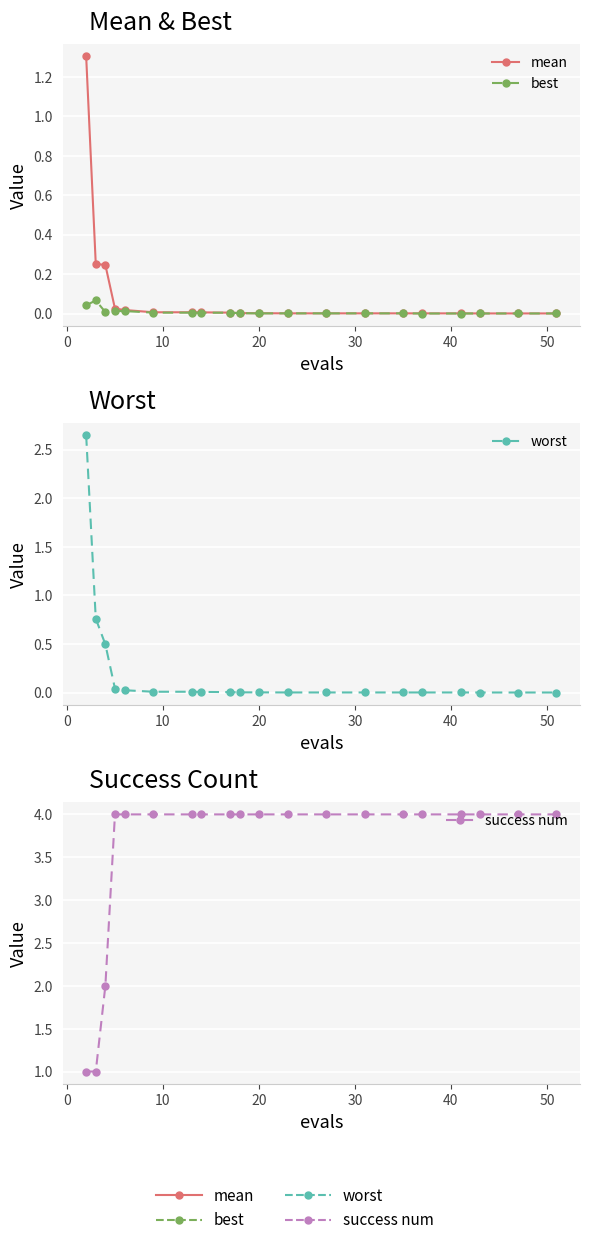

Does the chart display data point markers on the line(s)?

Yes